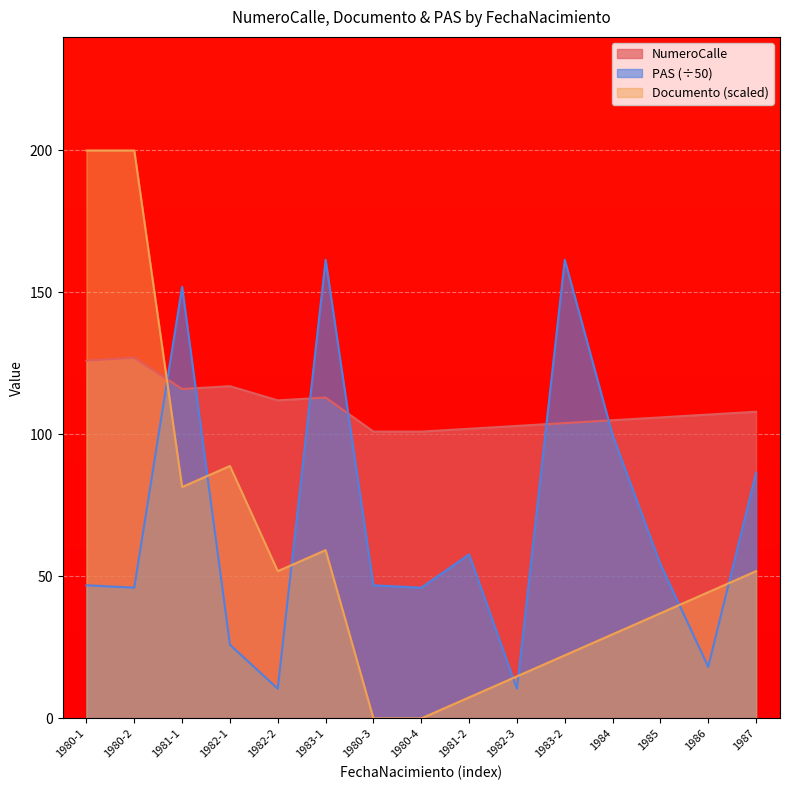

Which series has the largest range (max minus min)?

Documento (scaled)